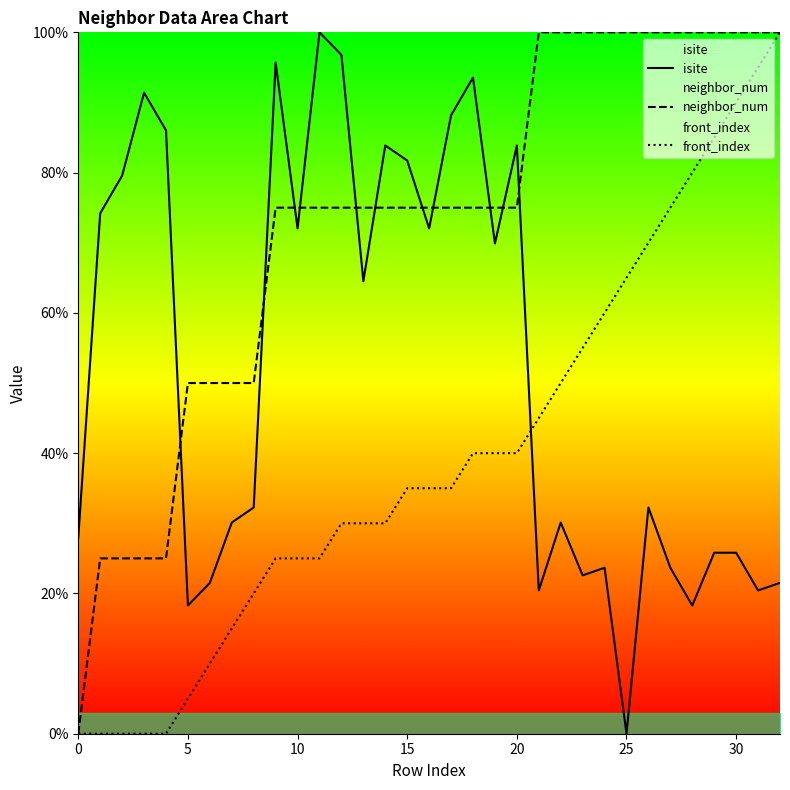

Is it true that isite equals 10.0 at 26?

False